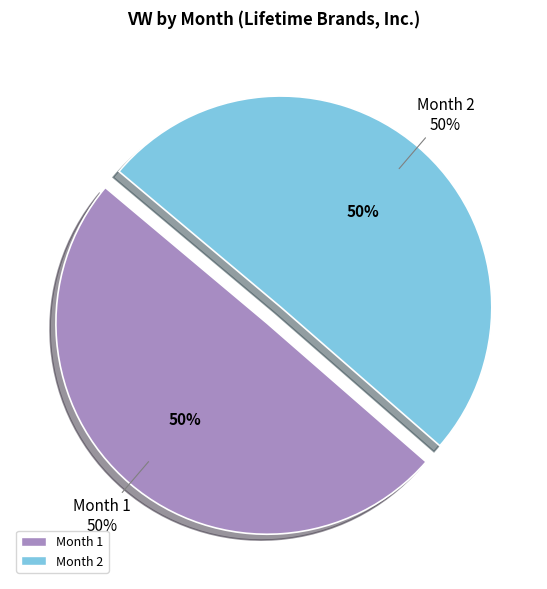

Approximately how many times larger is the value at Month 1 compared to Month 2?

1.0